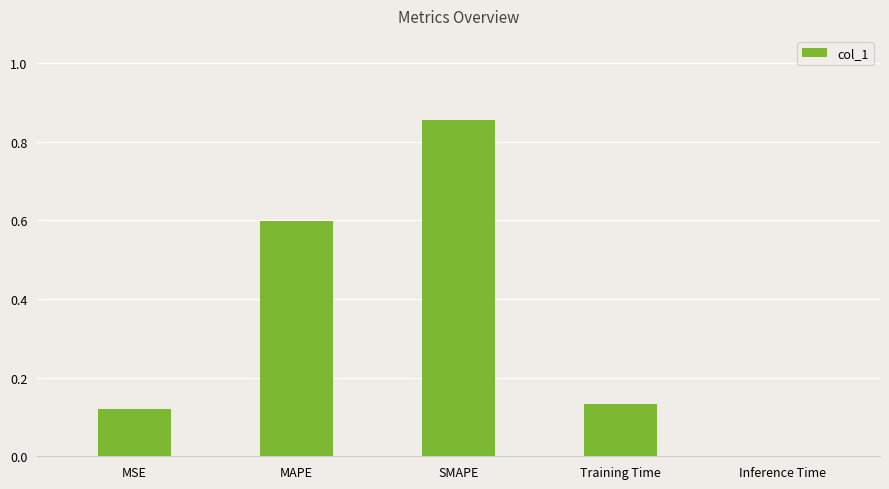

The value at MAPE is 0.6. True or false?

True